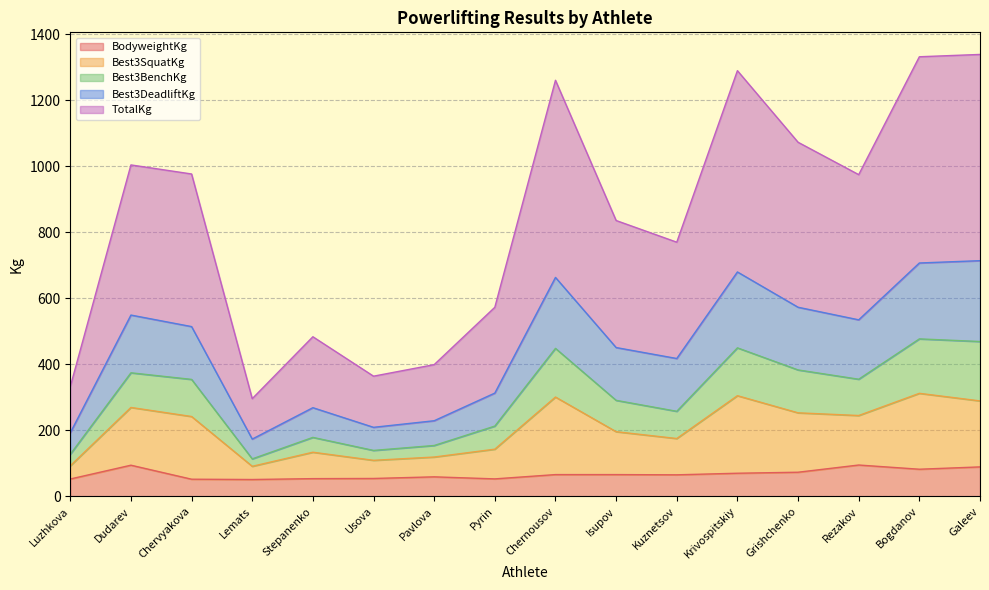

What are all the series names shown in the legend?

BodyweightKg, Best3SquatKg, Best3BenchKg, Best3DeadliftKg, TotalKg